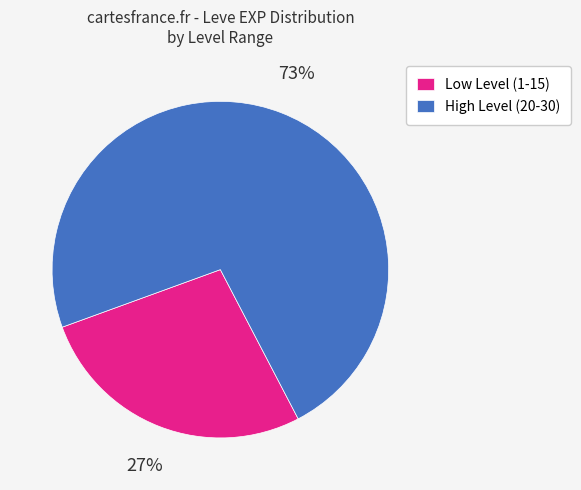

How many slices are in this pie chart?

2